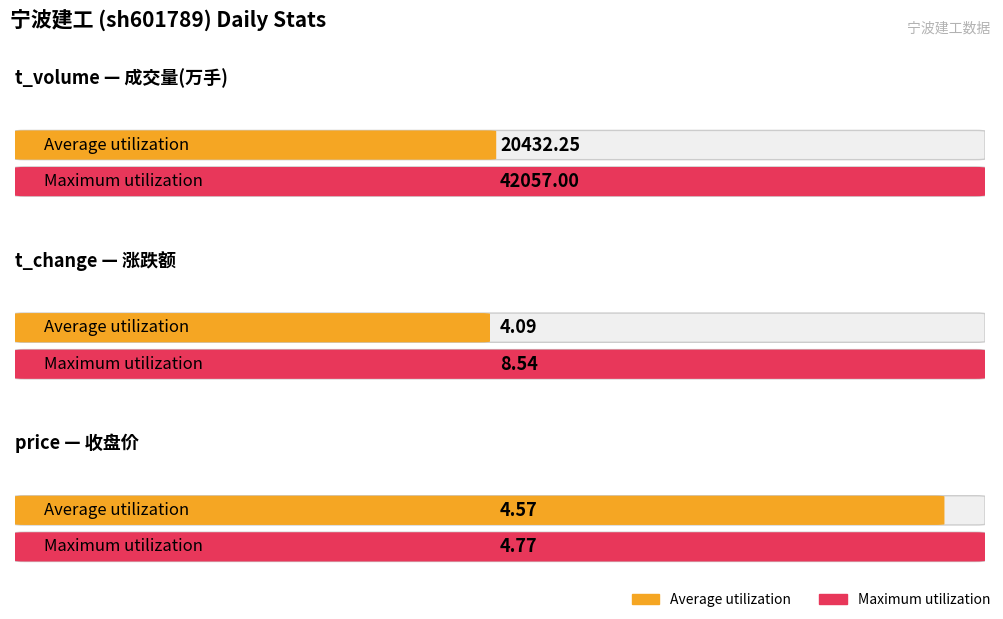

At 2022-11-28, list the series in order from largest to smallest.

t_volume, price, t_change